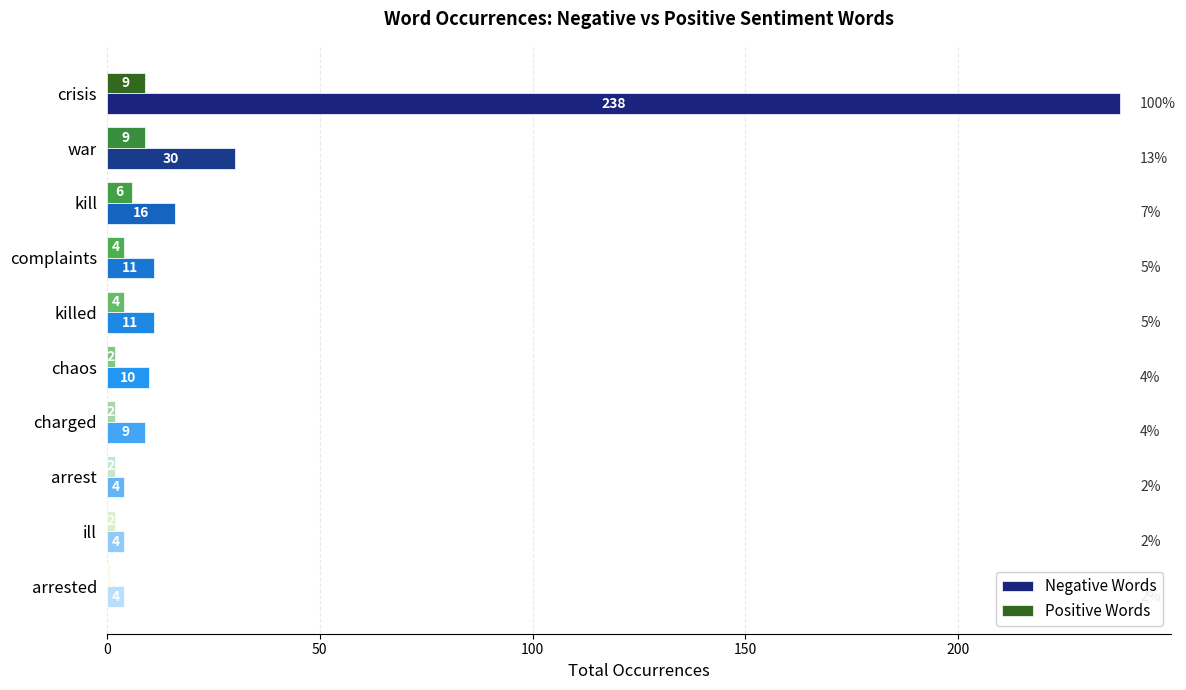

List the series in order of their overall mean, lowest first.

Positive Words, Negative Words